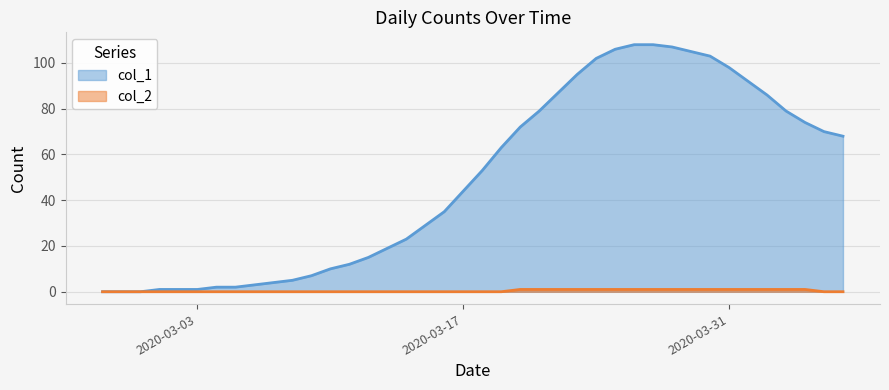

List the series in order of their peak value, lowest first.

col_2, col_1